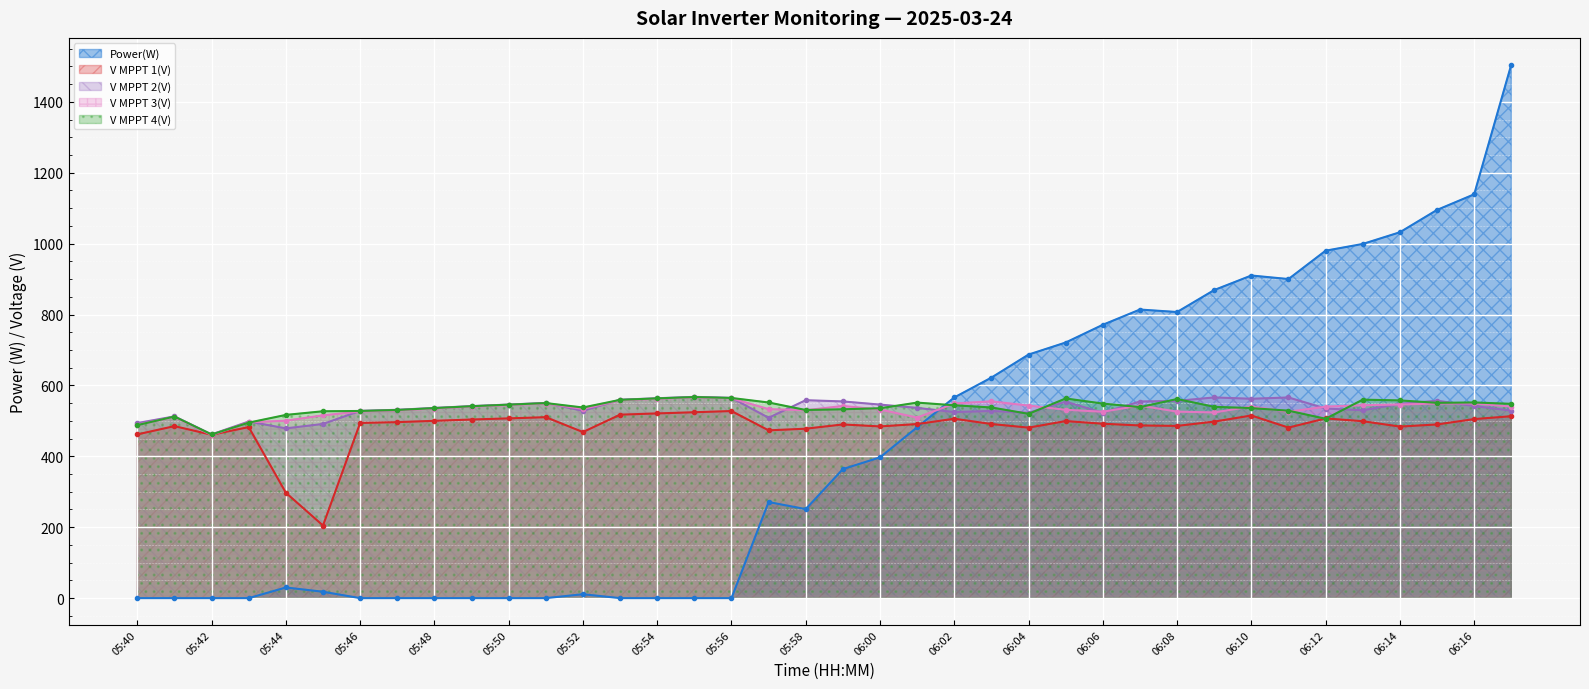

Is it true that Power(W) equals 0.0 at 05:56?

True